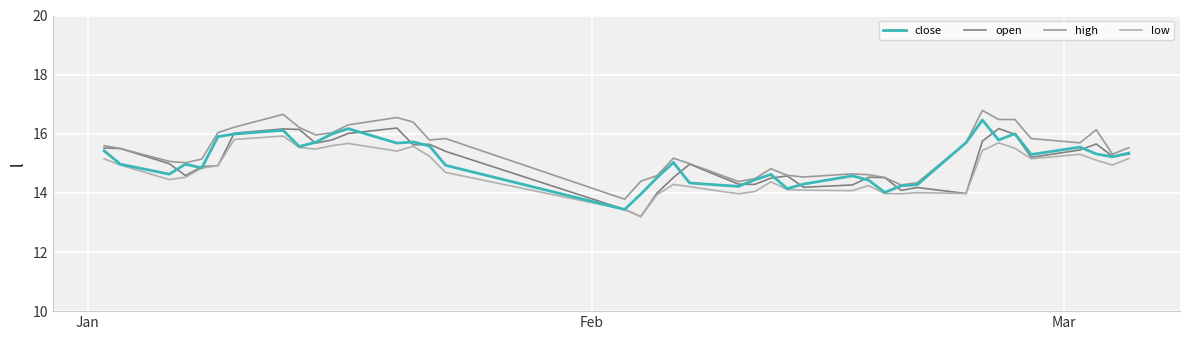

True or false: low and open intersect in this chart.

False